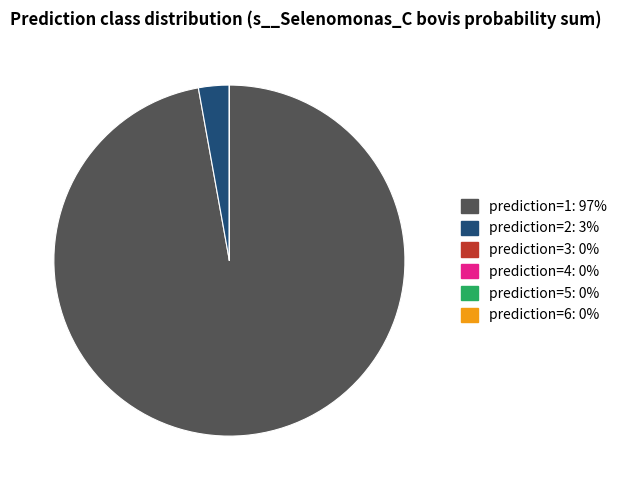

Does any single category account for the majority?

Yes